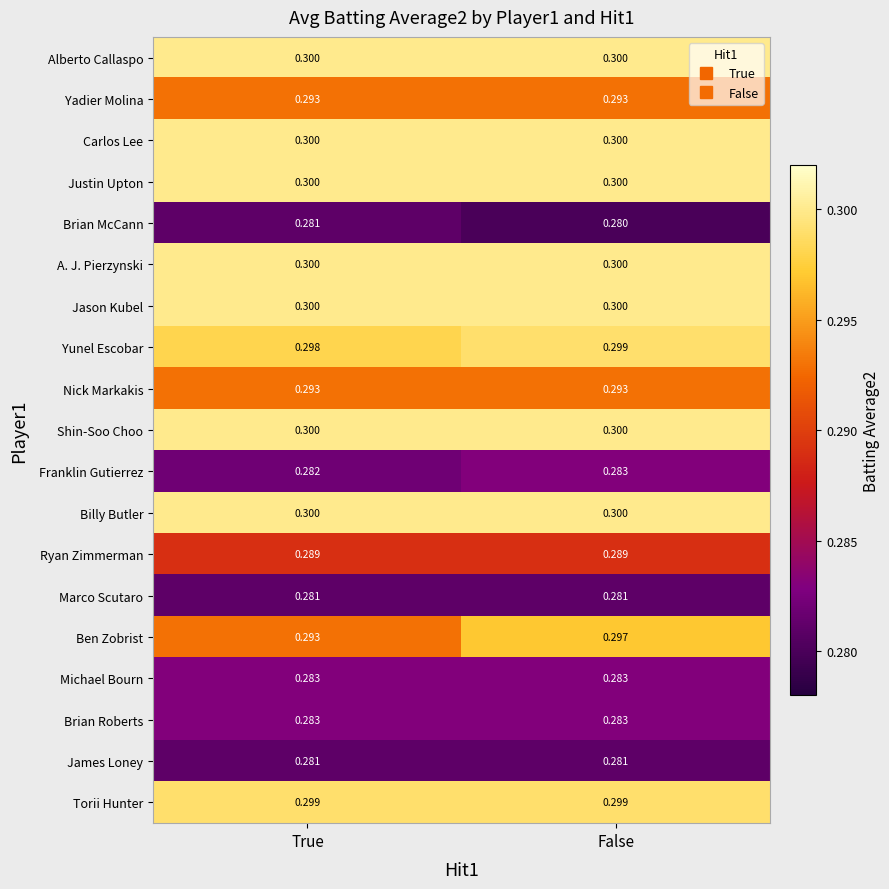

At which category is the sum across all series the highest?

False